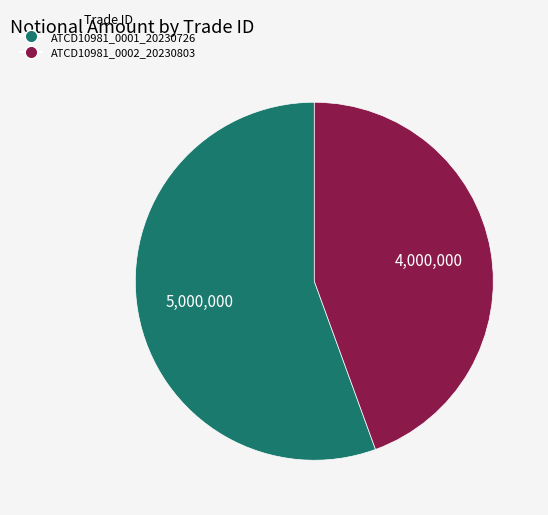

Rank the categories by value from lowest to highest.

ATCD10981_0002_20230803, ATCD10981_0001_20230726